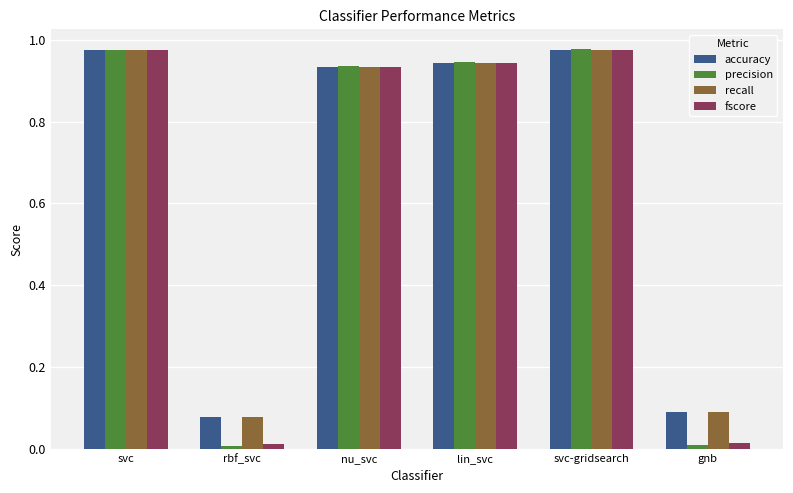

How many groups of bars are there?

6